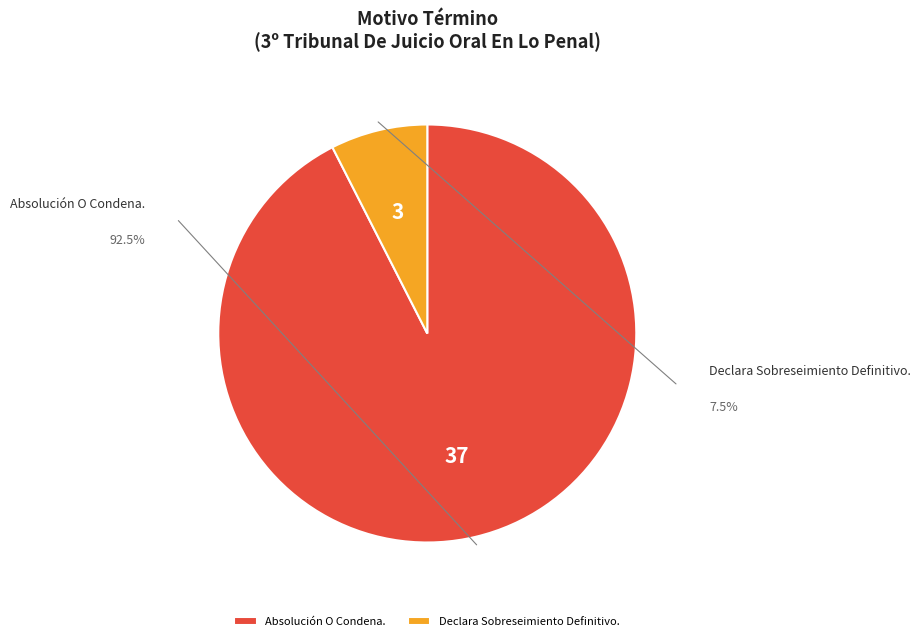

How many segments does this pie chart have?

2